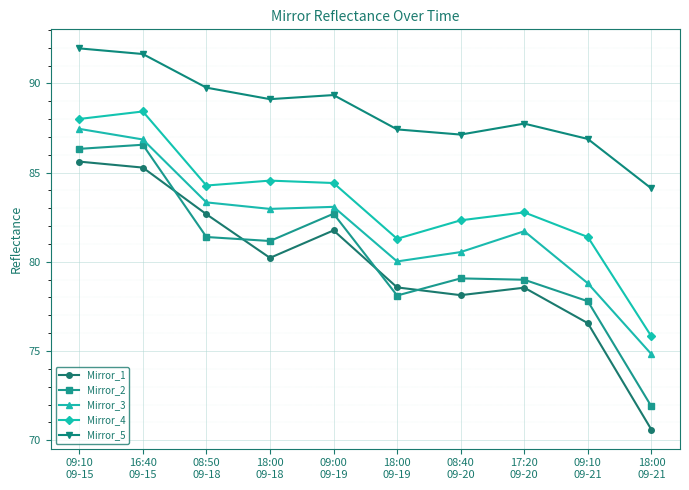

True or false: Mirror_4 and Mirror_3 cross at least once.

False